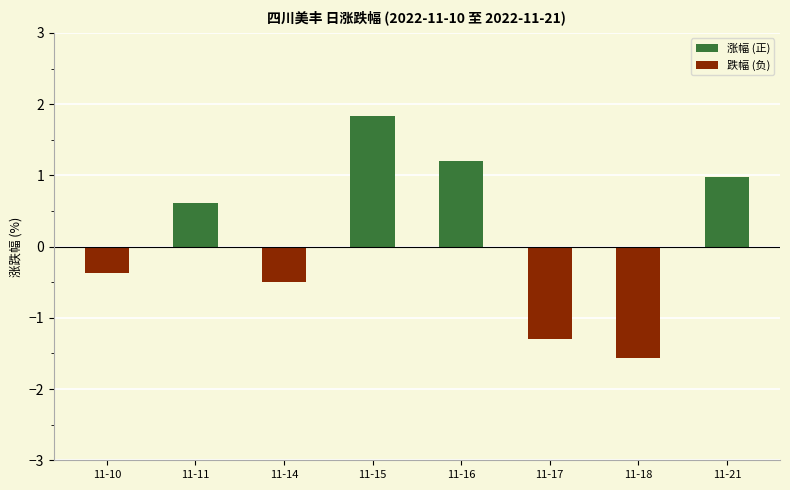

What is the value of the 5th bar from the left?

1.2